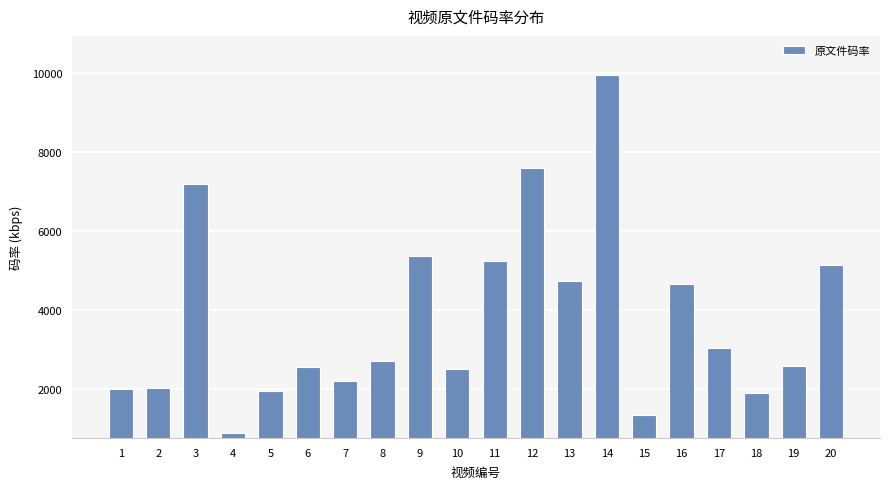

Where is the data nearest to the value 5430?

9